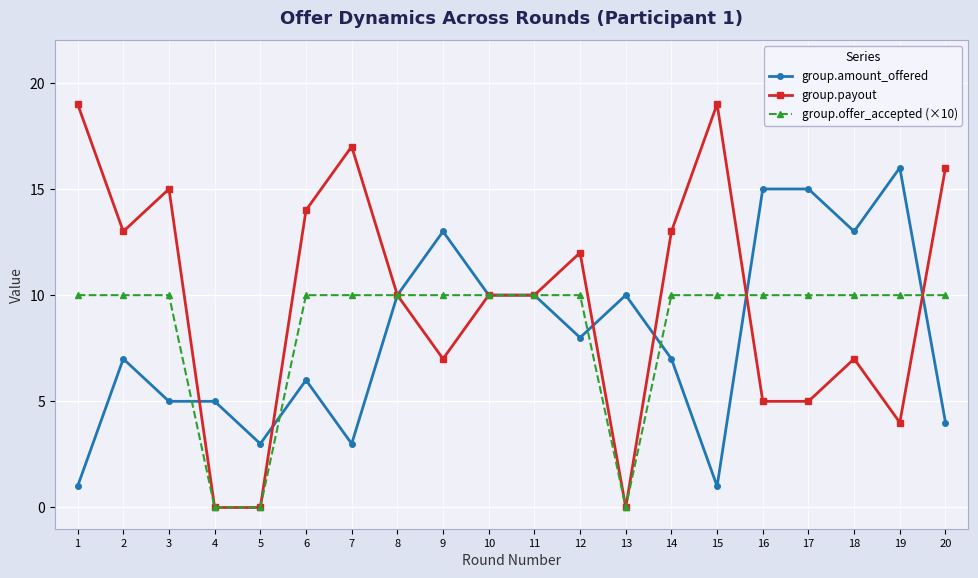

What is the sum of the group.payout values at 7 and 2?

30